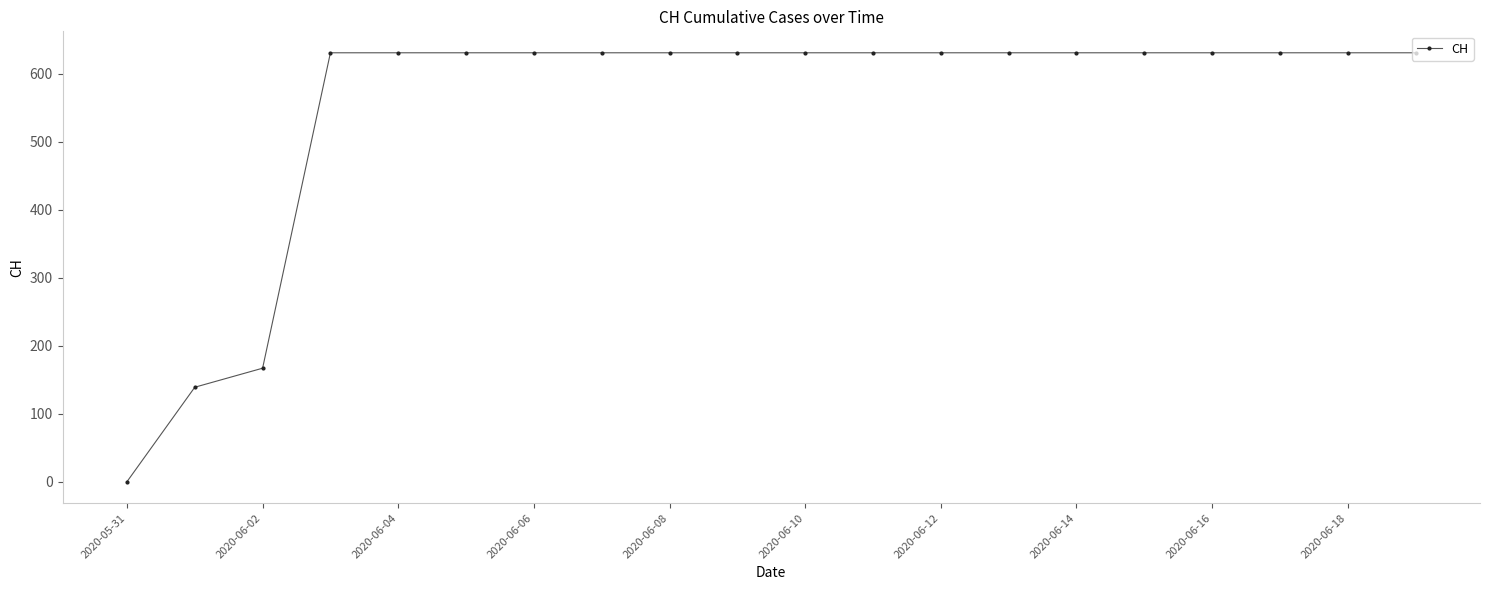

What is the difference between the maximum and minimum values?

631